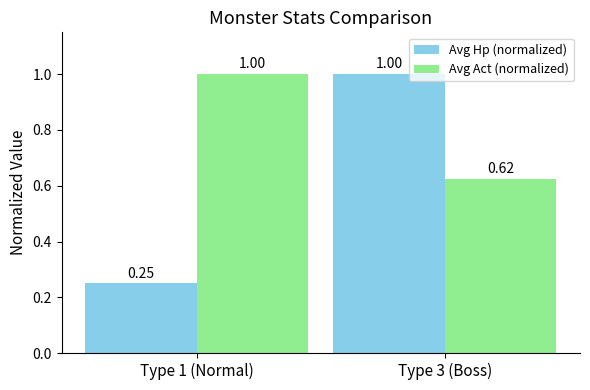

What is the greatest value displayed?

1.0